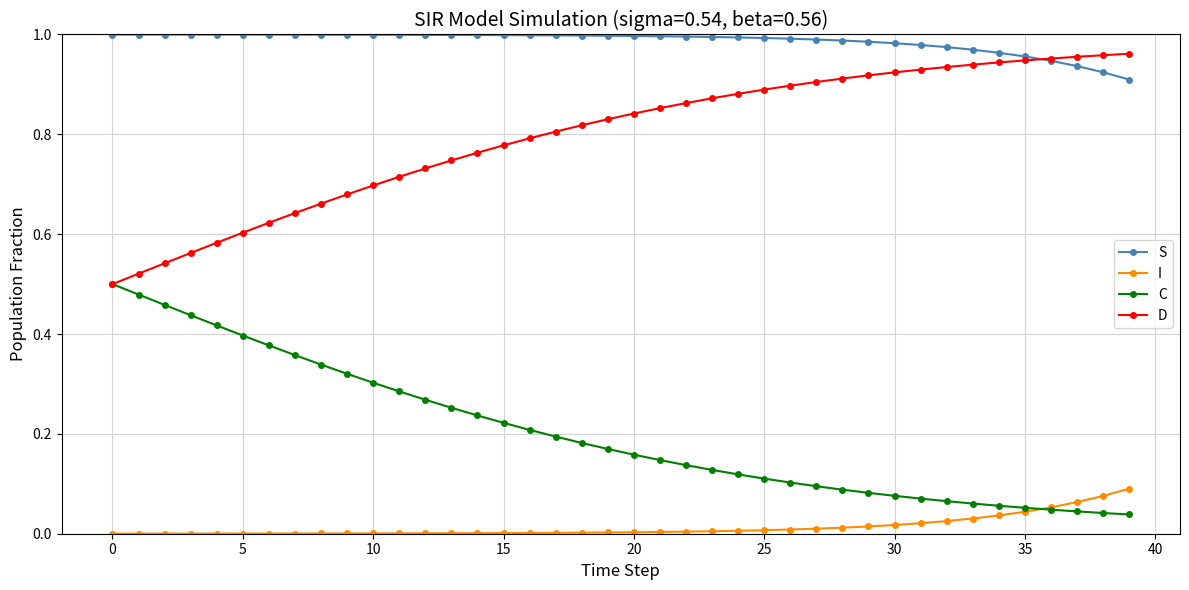

Rank the series by their average value, from lowest to highest.

I, C, D, S